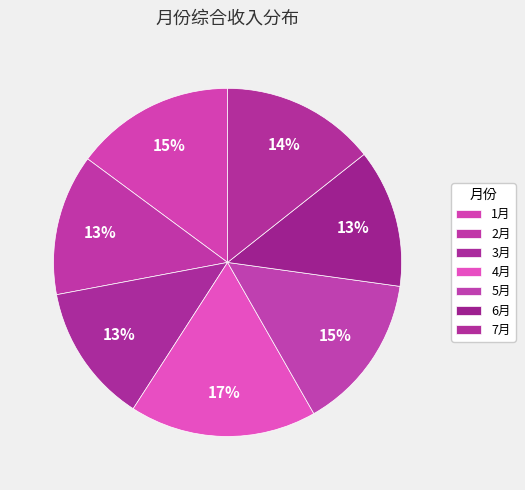

Count the number of slices in the pie.

7